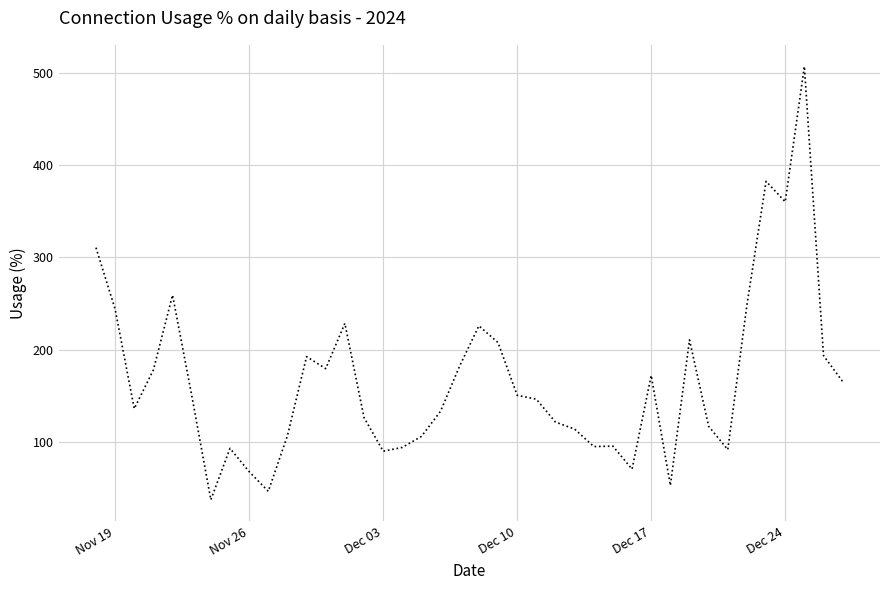

What is the difference between the maximum and minimum values?

469.1